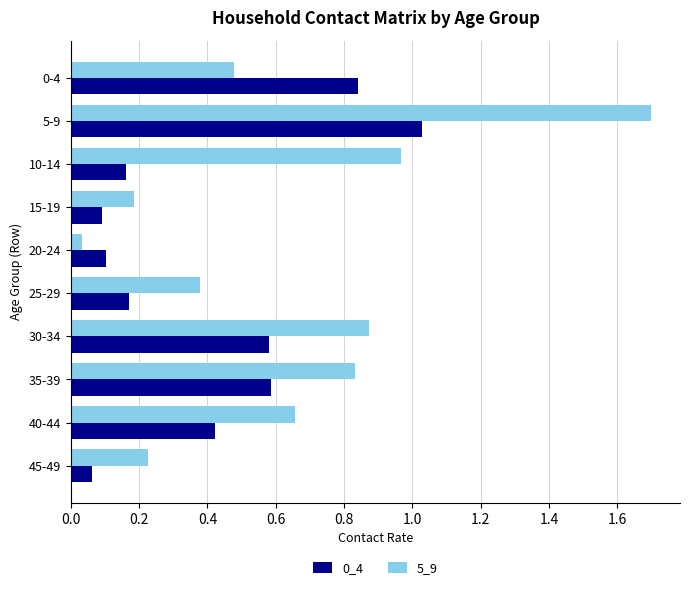

Is it true that 5_9 equals 1.7 at 5-9?

True